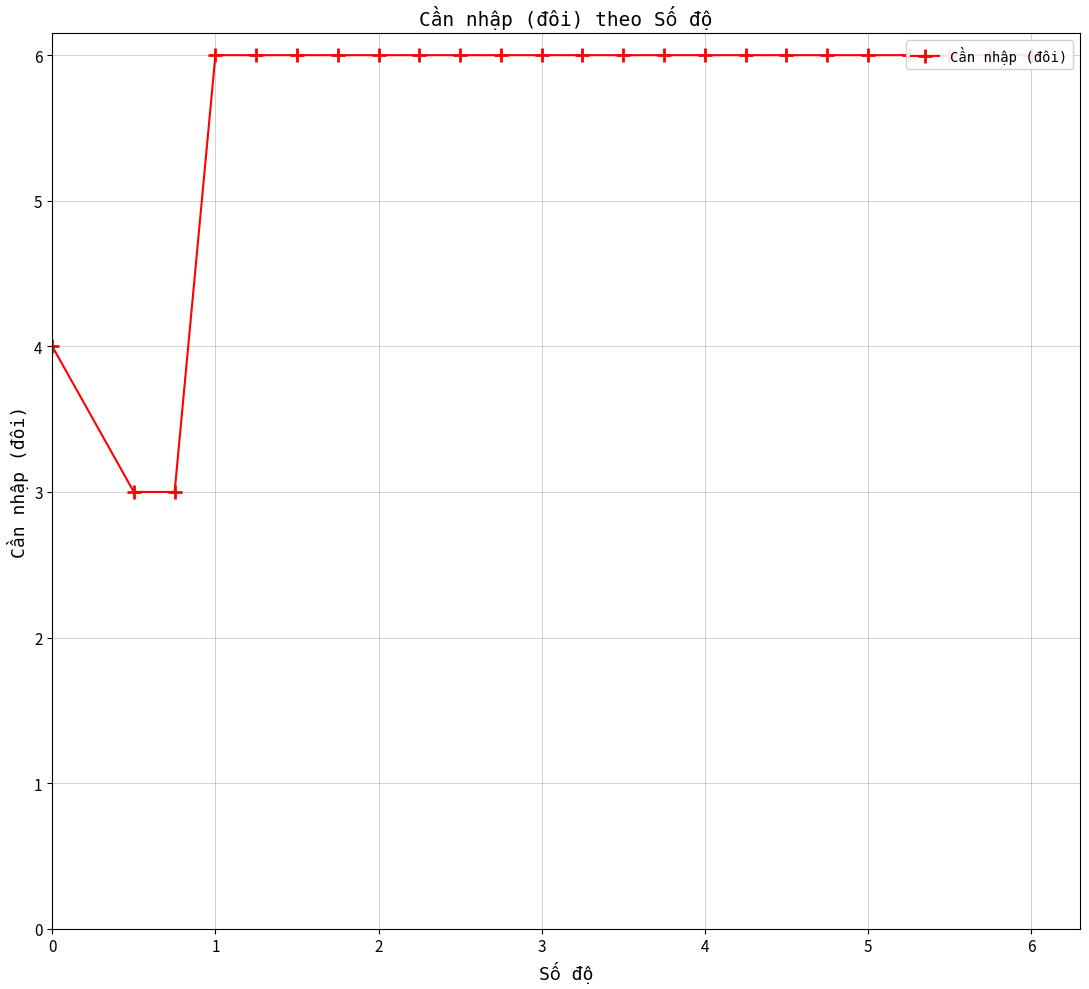

What is the average value?

6